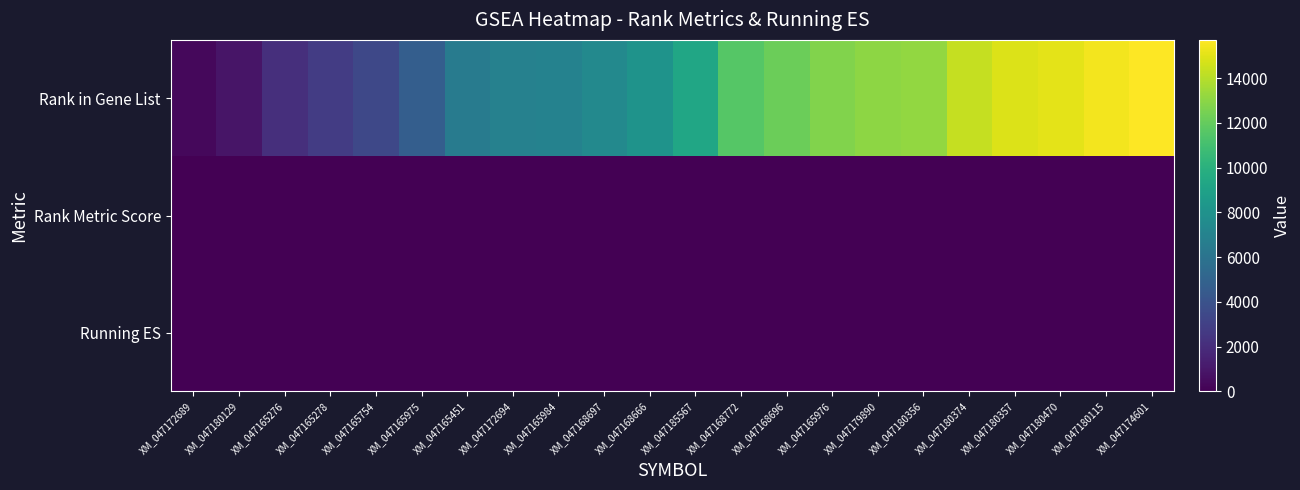

Reading left to right, transcribe all the data shown in this chart.

Rank in Gene List: XM_047172689=325.0	XM_047180129=898.0	XM_047165276=2129.0	XM_047165278=2815.0	XM_047165754=3378.0	XM_047165975=4713.0	XM_047165451=6516.0	XM_047172694=6936.0	XM_047165984=6944.0	XM_047168697=7423.0	XM_047168666=8101.0	XM_047185567=9289.0	XM_047168772=11561.0	XM_047168696=12215.0	XM_047165976=12743.0	XM_047179890=13074.0	XM_047180356=13182.0	XM_047180374=14307.0	XM_047180357=14896.0	XM_047180470=15084.0	XM_047180115=15413.0	XM_047174601=15716.0
Rank Metric Score: XM_047172689=1.0	XM_047180129=0.7	XM_047165276=0.5	XM_047165278=0.4	XM_047165754=0.4	XM_047165975=0.3	XM_047165451=0.1	XM_047172694=0.1	XM_047165984=0.1	XM_047168697=0.0	XM_047168666=0.0	XM_047185567=0.0	XM_047168772=-0.2	XM_047168696=-0.2	XM_047165976=-0.3	XM_047179890=-0.3	XM_047180356=-0.3	XM_047180374=-0.5	XM_047180357=-0.6	XM_047180470=-0.7	XM_047180115=-0.9	XM_047174601=-1.4
Running ES: XM_047172689=0.1	XM_047180129=0.1	XM_047165276=0.1	XM_047165278=0.1	XM_047165754=0.1	XM_047165975=0.1	XM_047165451=-0.0	XM_047172694=-0.1	XM_047165984=-0.0	XM_047168697=-0.1	XM_047168666=-0.1	XM_047185567=-0.2	XM_047168772=-0.3	XM_047168696=-0.3	XM_047165976=-0.3	XM_047179890=-0.3	XM_047180356=-0.3	XM_047180374=-0.3	XM_047180357=-0.3	XM_047180470=-0.2	XM_047180115=-0.1	XM_047174601=0.0